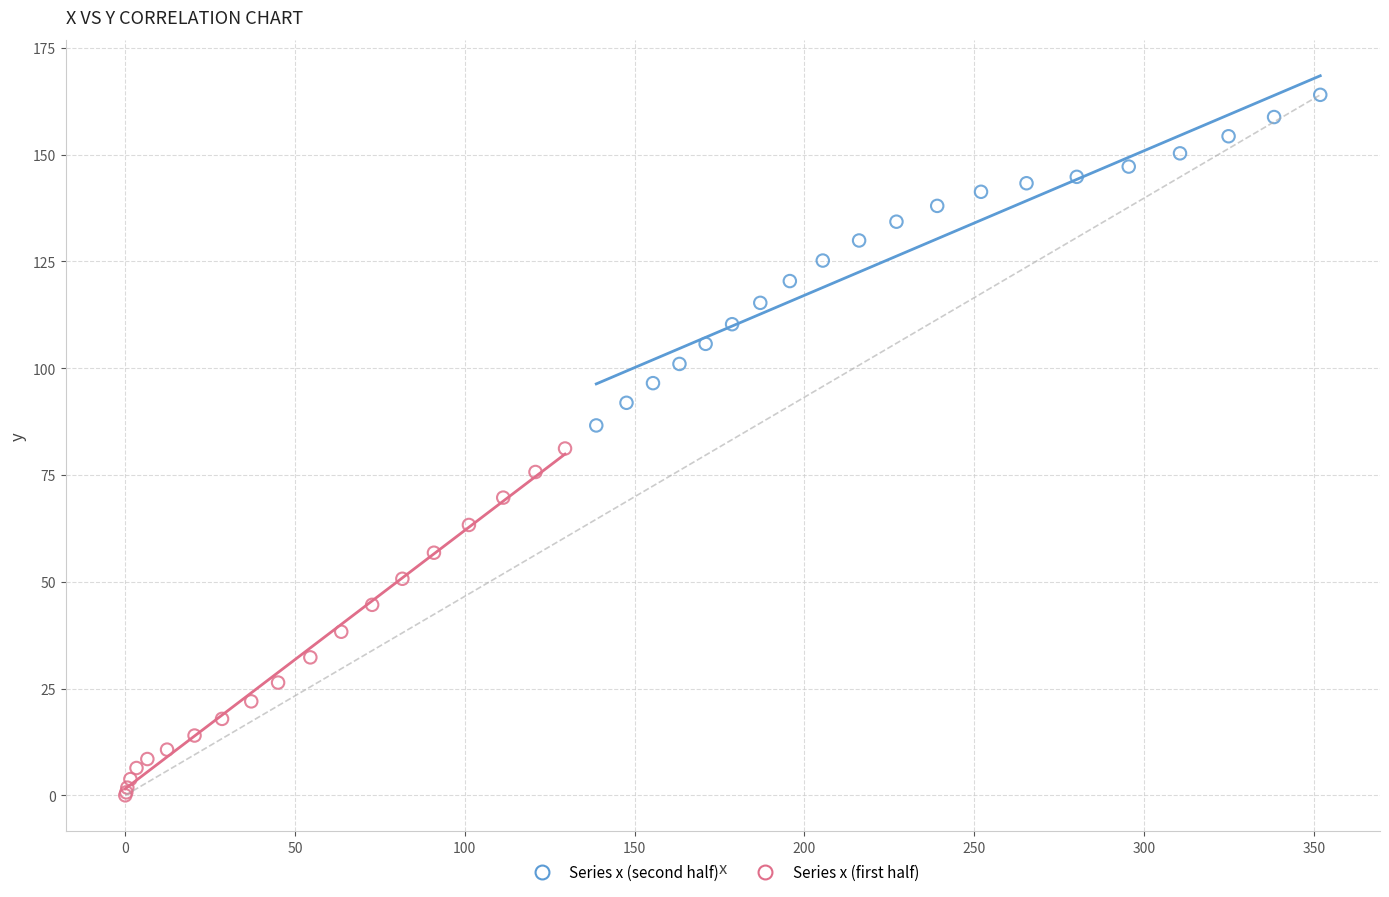

Which series has the widest spread of Y values?

Series x (first half)